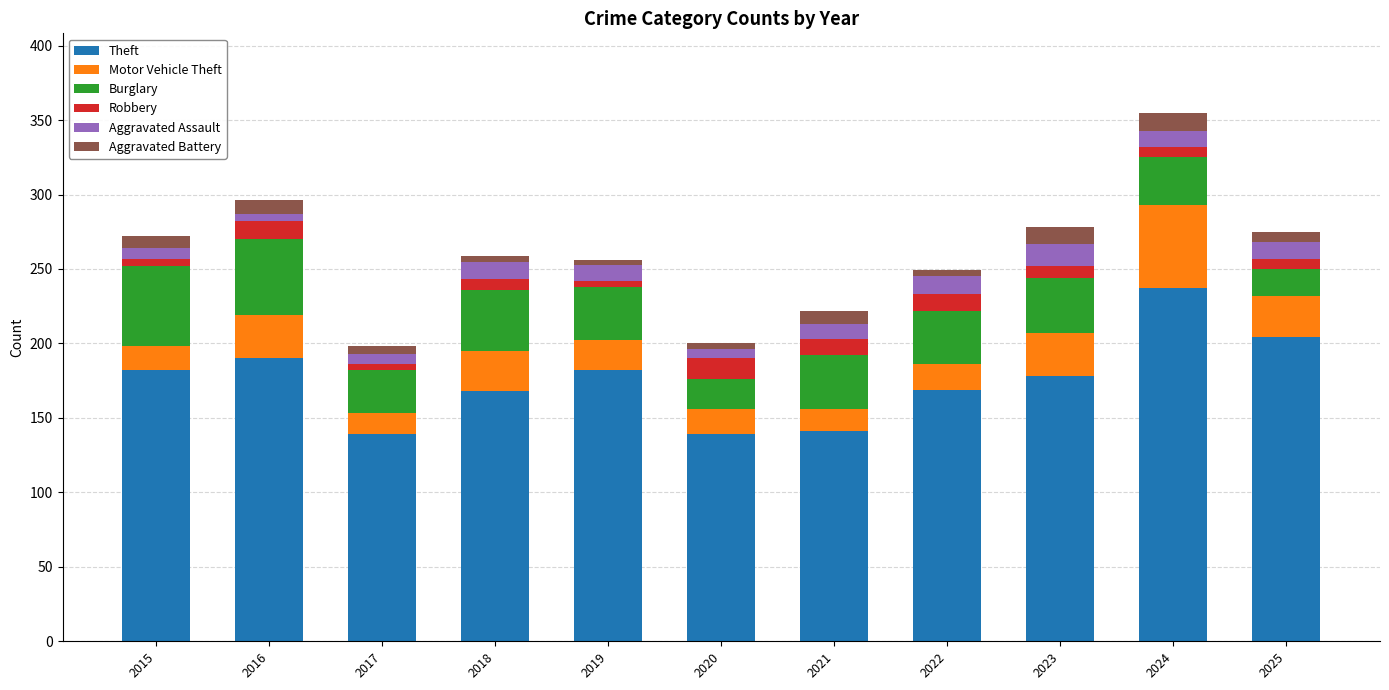

What is the highest value of the Theft series?

237